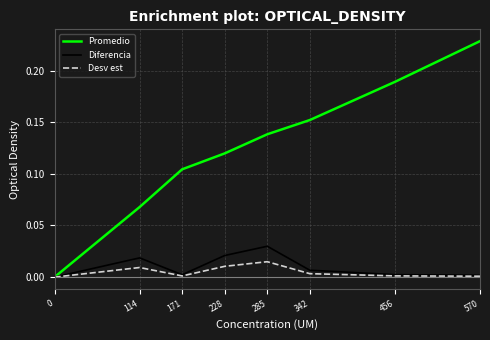

Which series has the largest total across all categories?

Promedio